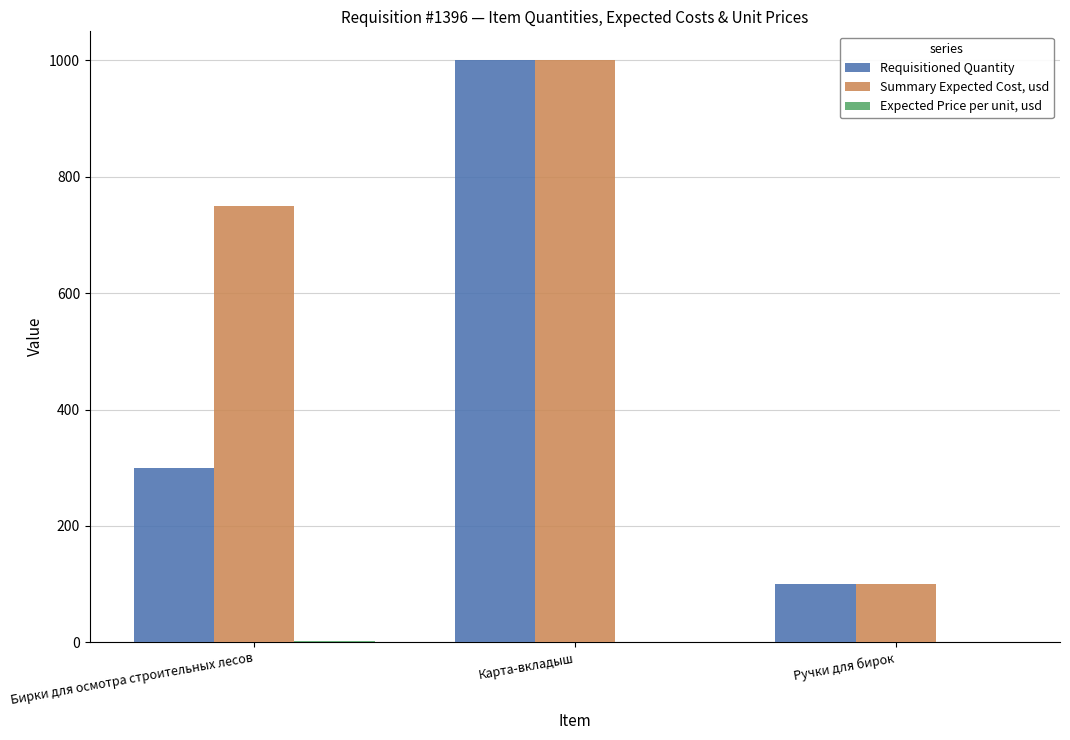

Which series changed the most between Бирки для осмотра строительных лесов and Ручки для бирок?

Summary Expected Cost, usd